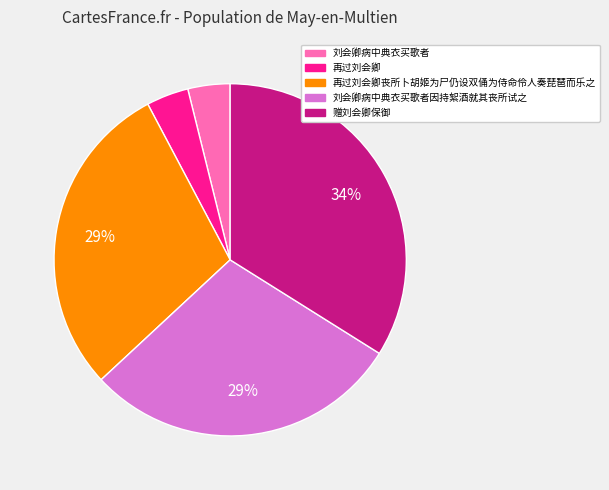

How many segments does this pie chart have?

5